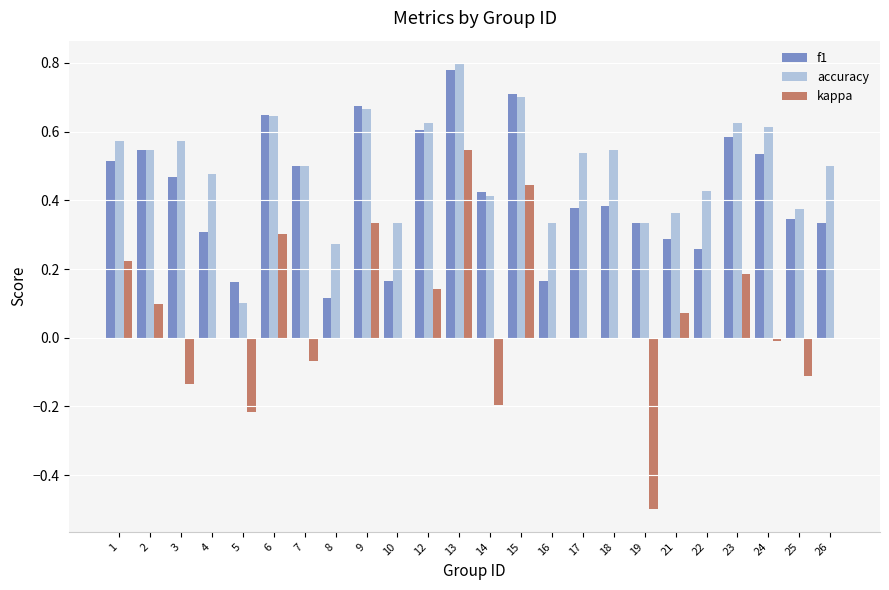

Which category has the highest value in the accuracy series?

13